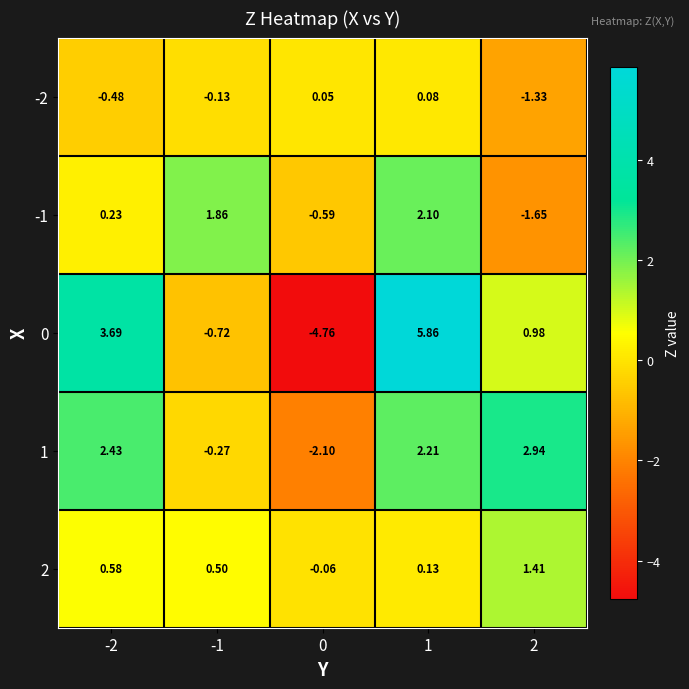

At which category is the sum across all series the highest?

1